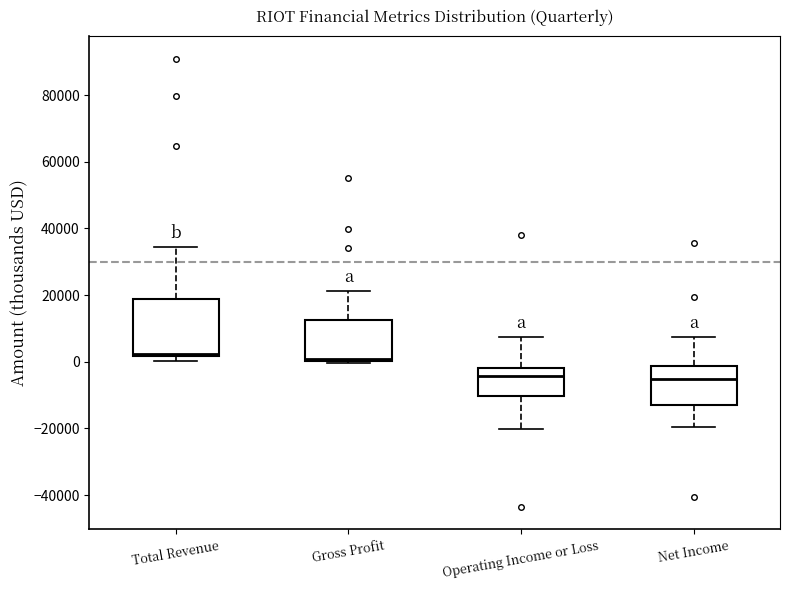

Reading left to right, transcribe this box plot: for each box, give where its median line is, the range the box spans, and where its two whiskers end, as read against the y-axis. The values are not printed on the chart, so give them approximately, as read against the axis.

Total Revenue: median 2000 (just above the box's lower edge), box 2000 to 18000, whiskers 0 to 34000
Gross Profit: median 0 (just above the box's lower edge), box 0 to 12000, whiskers 0 (just below the box's lower edge) to 22000
Operating Income or Loss: median -4000, box -10000 to -2000, whiskers -20000 to 8000
Net Income: median -6000, box -12000 to -2000, whiskers -20000 to 8000